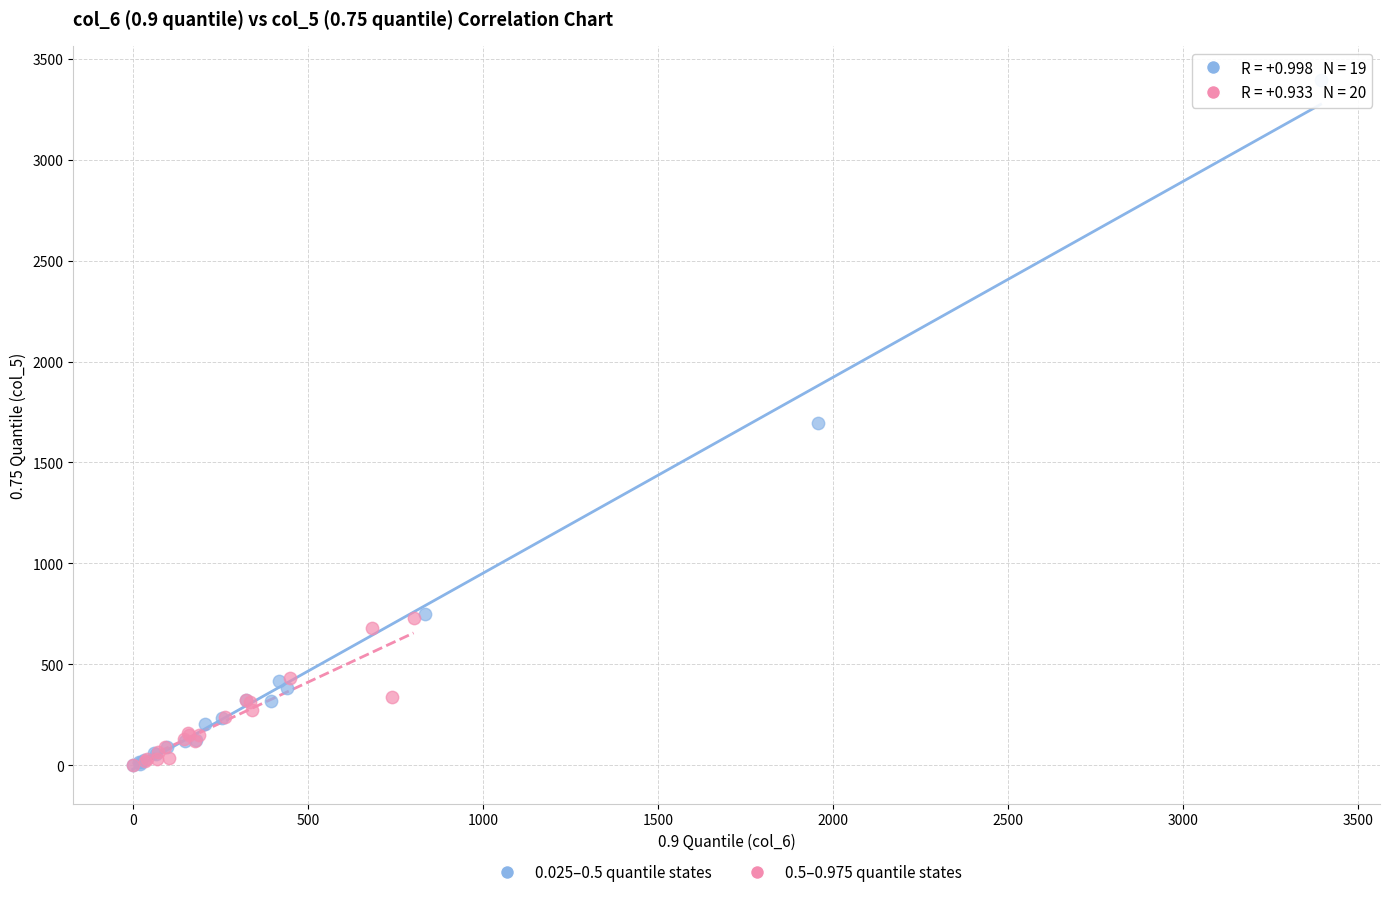

Which series has the widest spread of Y values?

0.025–0.5 quantile states